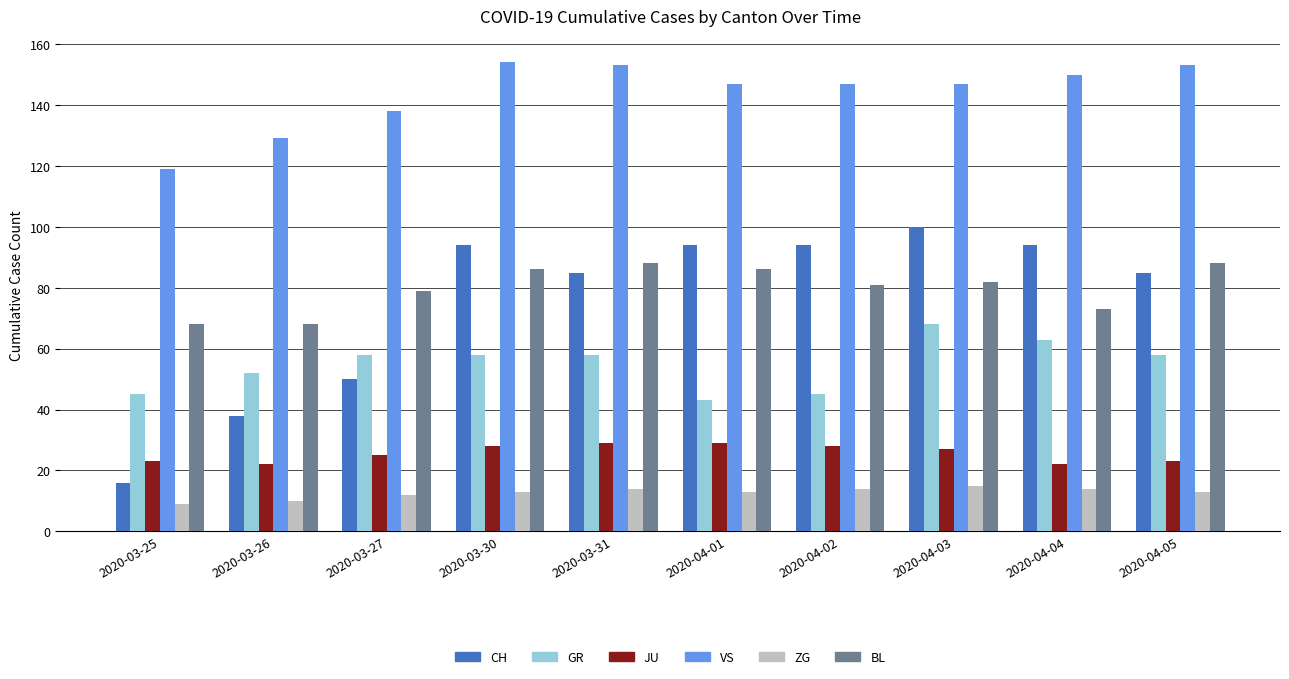

What value does the GR series have at 2020-03-30, to the nearest 10?

60